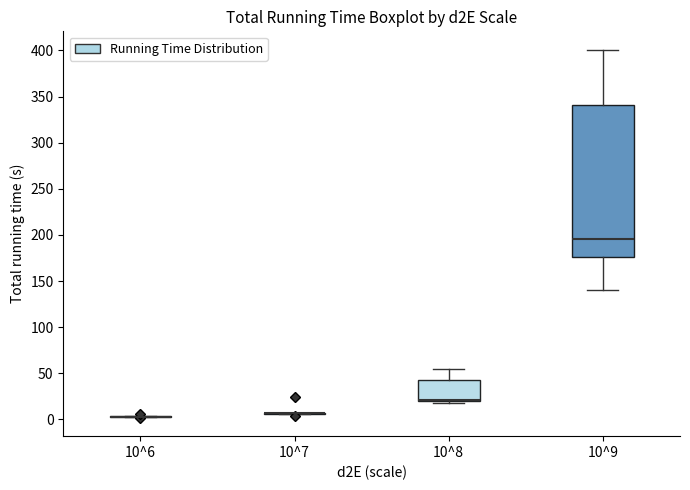

Comparing the boxes themselves (not the whiskers), which one is the tallest?

10^9